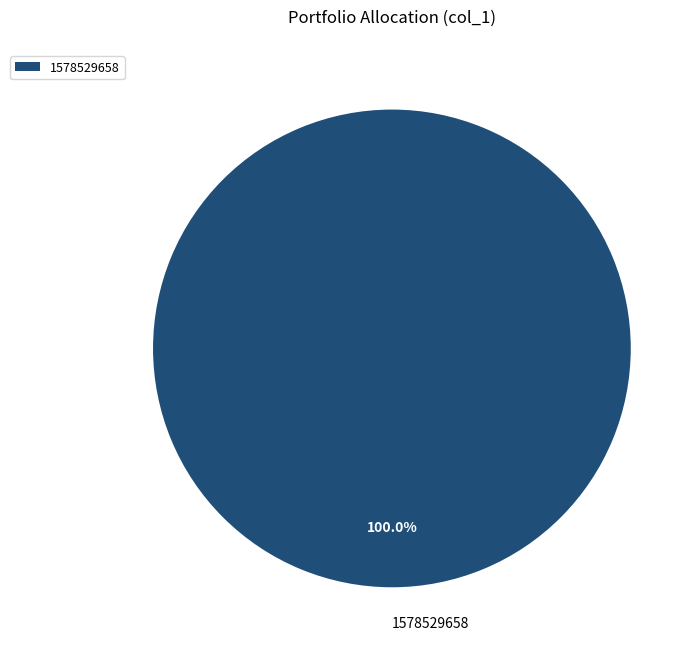

Does 1578529658 account for over 50% of the chart?

Yes